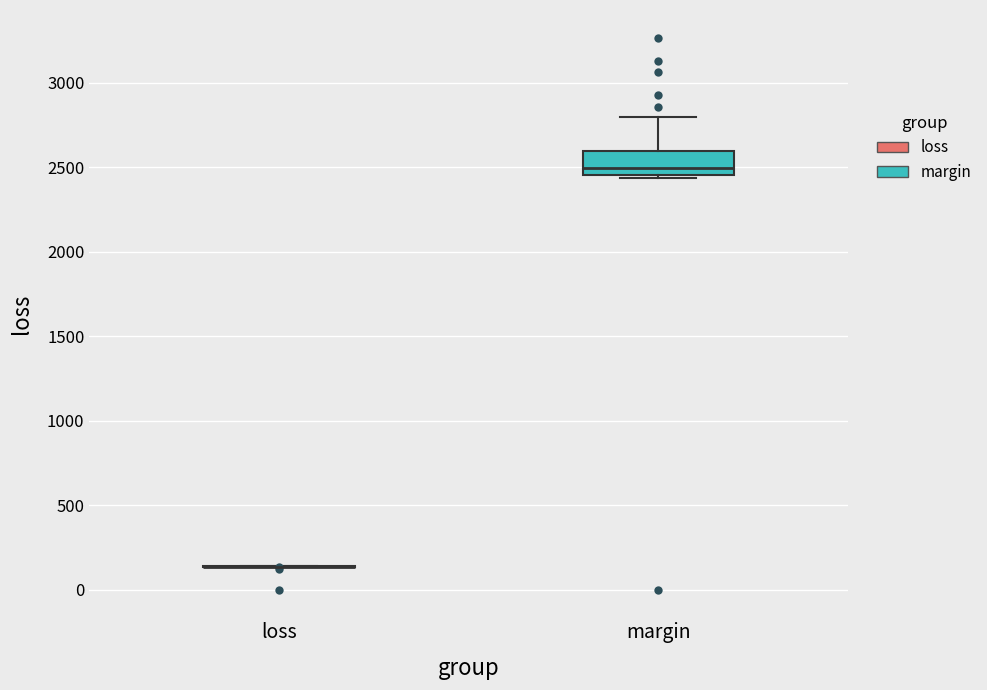

Reading left to right, transcribe this box plot: for each box, give where its median line is, the range the box spans, and where its two whiskers end, as read against the y-axis. The values are not printed on the chart, so give them approximately, as read against the axis.

loss: box collapsed to a line at 150, whiskers 150 to 150
margin: median 2500, box 2450 to 2600, whiskers 2450 (just below the box's lower edge) to 2800